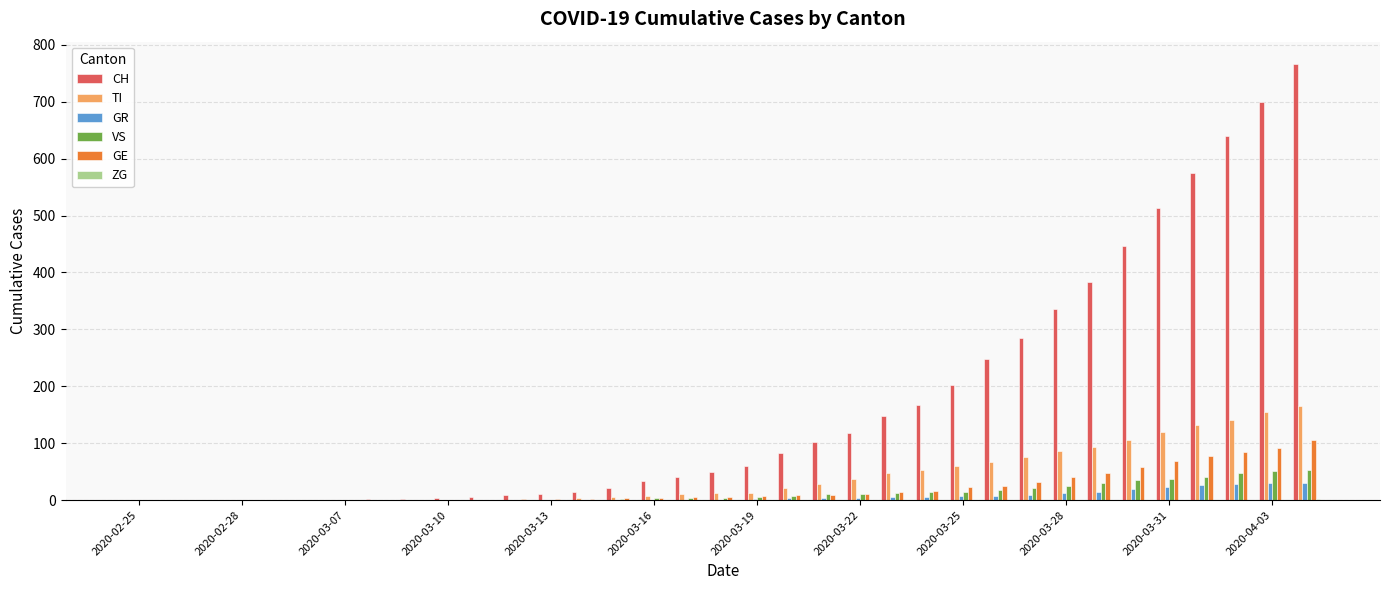

Which series has the largest total across all categories?

CH